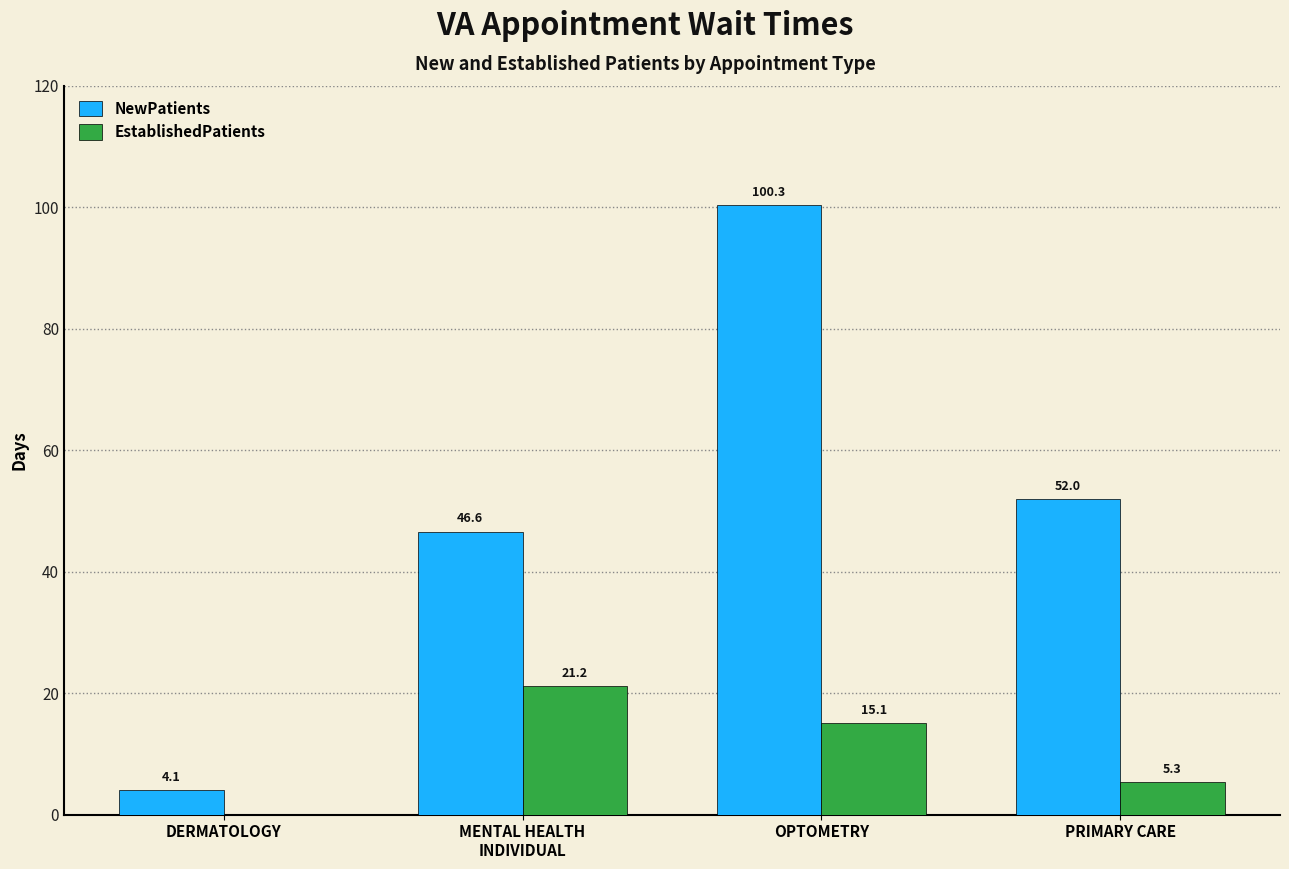

What is the maximum value shown in the chart?

100.3